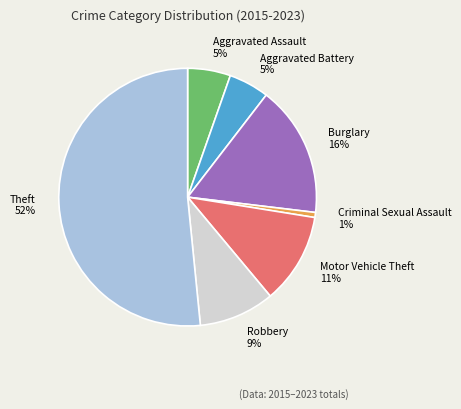

Between Criminal Sexual Assault and Robbery, which is larger?

Robbery